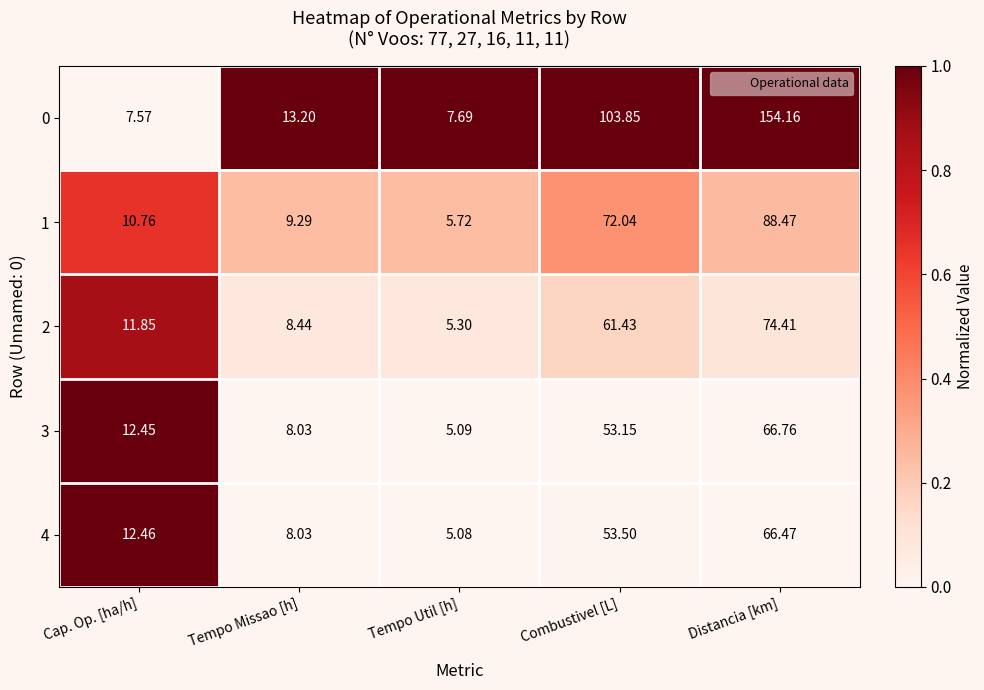

Where does the 4 series first go above 12?

Cap. Op. [ha/h]